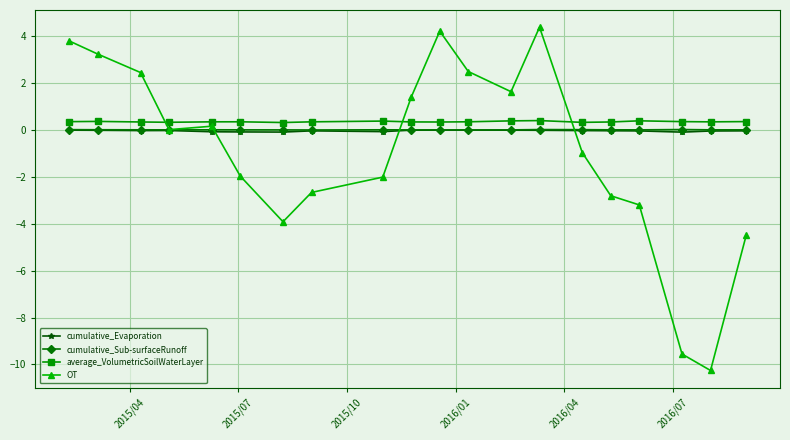

True or false: OT has more than 0 interior local peaks.

True